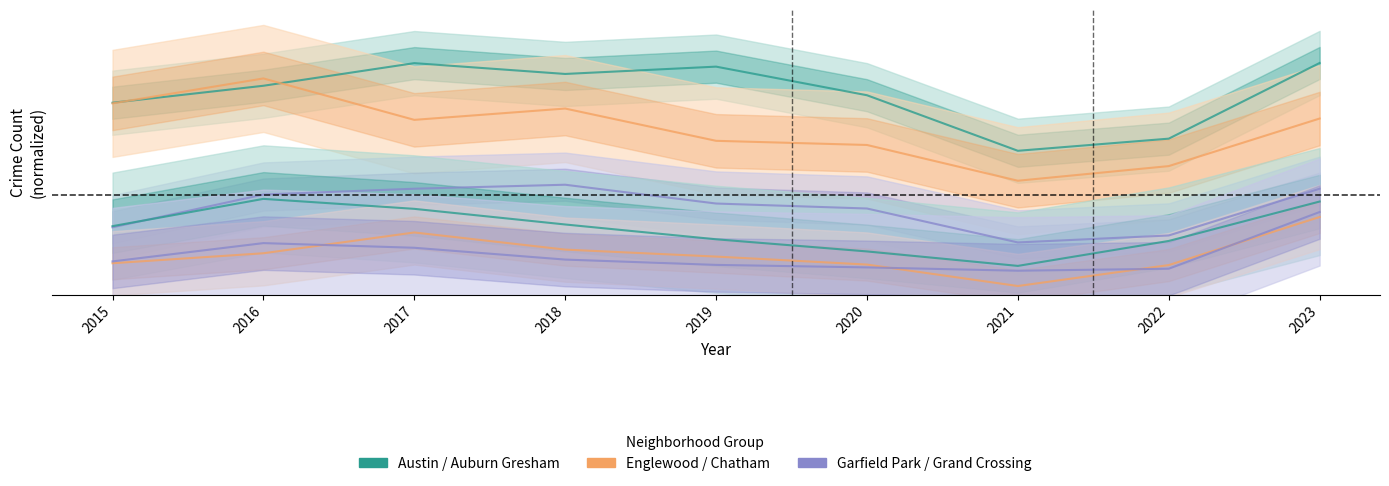

Reading left to right, transcribe all the data shown in this chart.

Austin: 2.1	2.2	2.5	2.4	2.5	2.1	1.5	1.7	2.5
Englewood: 2.0	2.3	1.9	2.0	1.6	1.6	1.2	1.3	1.9
Garfield Park: 0.7	1.0	1.1	1.1	0.9	0.9	0.5	0.6	1.1
Auburn Gresham: 0.7	1.0	0.9	0.7	0.5	0.4	0.2	0.5	0.9
Chatham: 0.3	0.4	0.6	0.4	0.3	0.2	0.0	0.2	0.8
Grand Crossing: 0.3	0.5	0.4	0.3	0.2	0.2	0.2	0.2	0.8